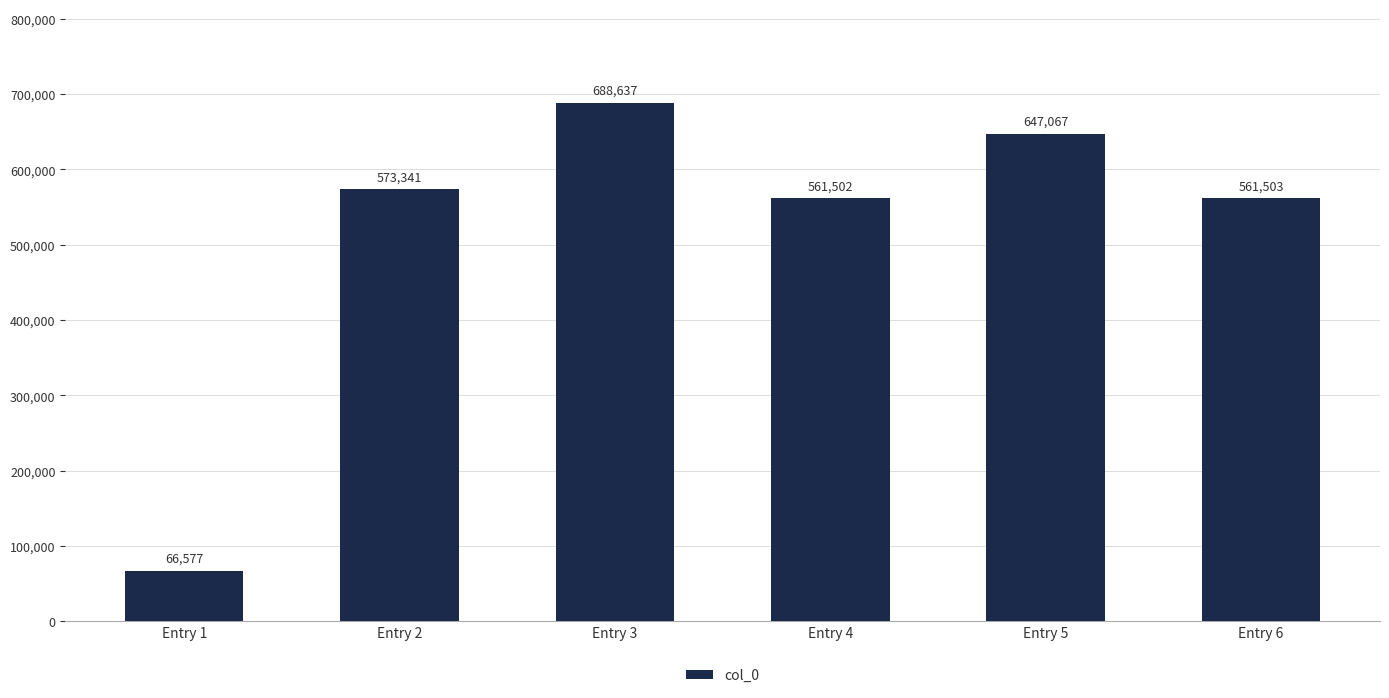

List the labels in order of value, smallest first.

Entry 1, Entry 4, Entry 6, Entry 2, Entry 5, Entry 3